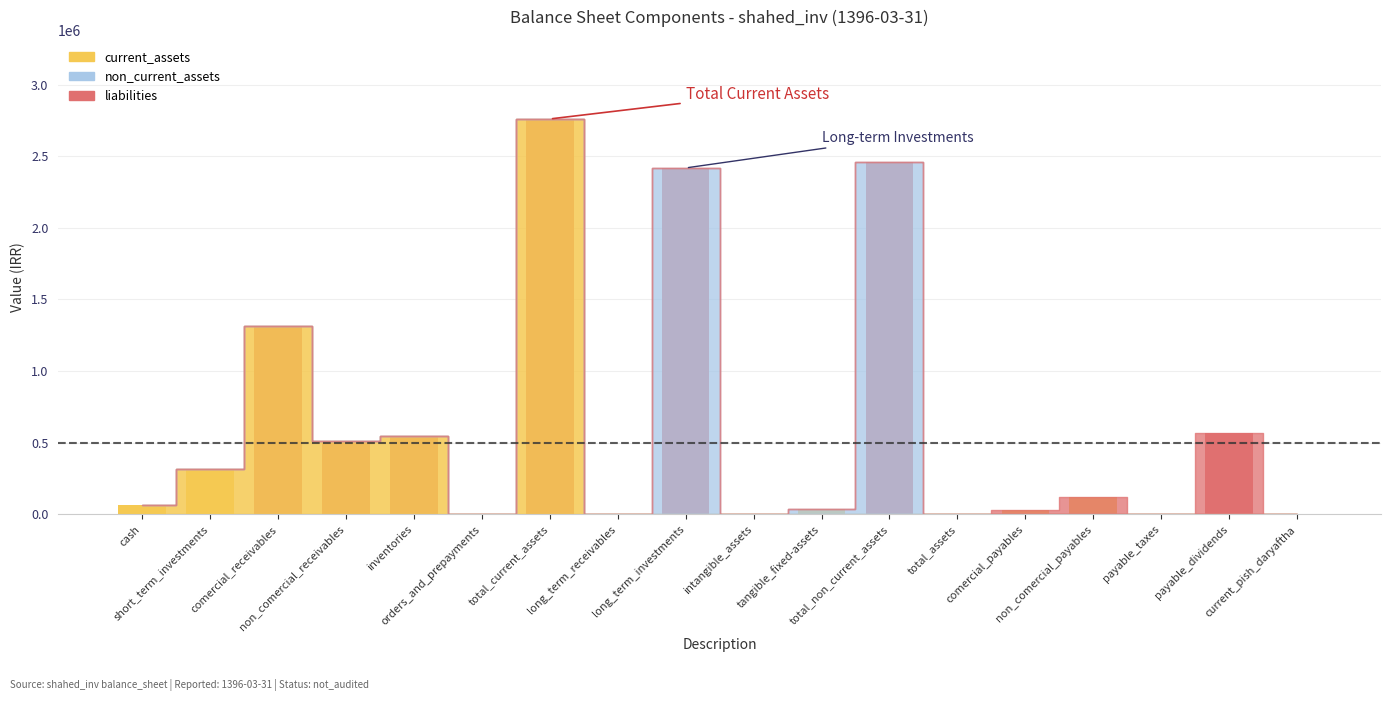

True or false: liabilities has a value of 322485 at long_term_receivables.

False